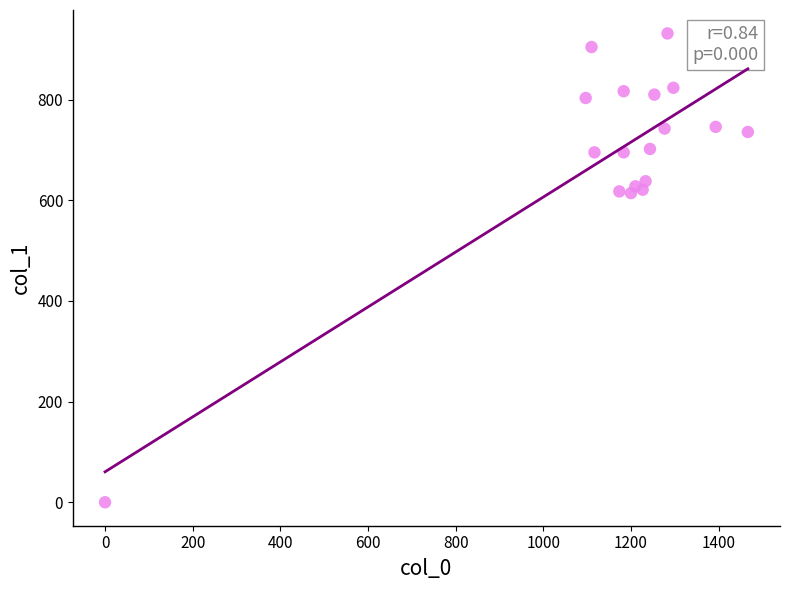

What is the range of X values (max minus min)?

1466.7